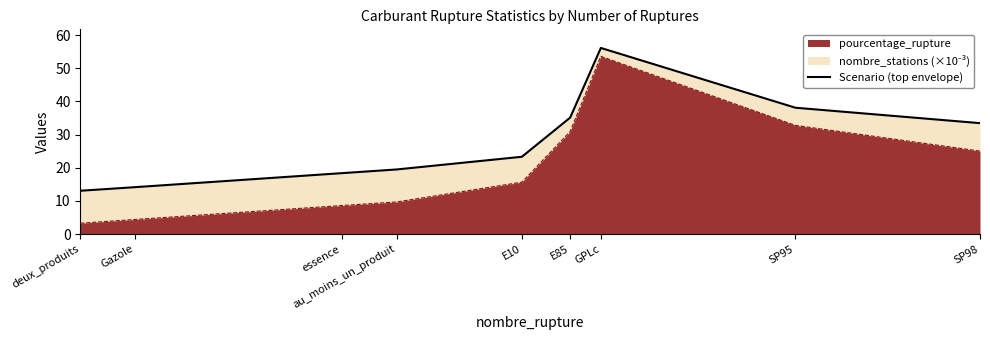

What is the difference between the second highest and minimum values?

25.0